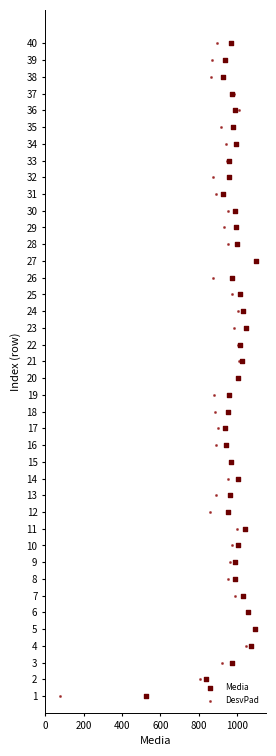

What are all the series names shown in the legend?

Media, DesvPad